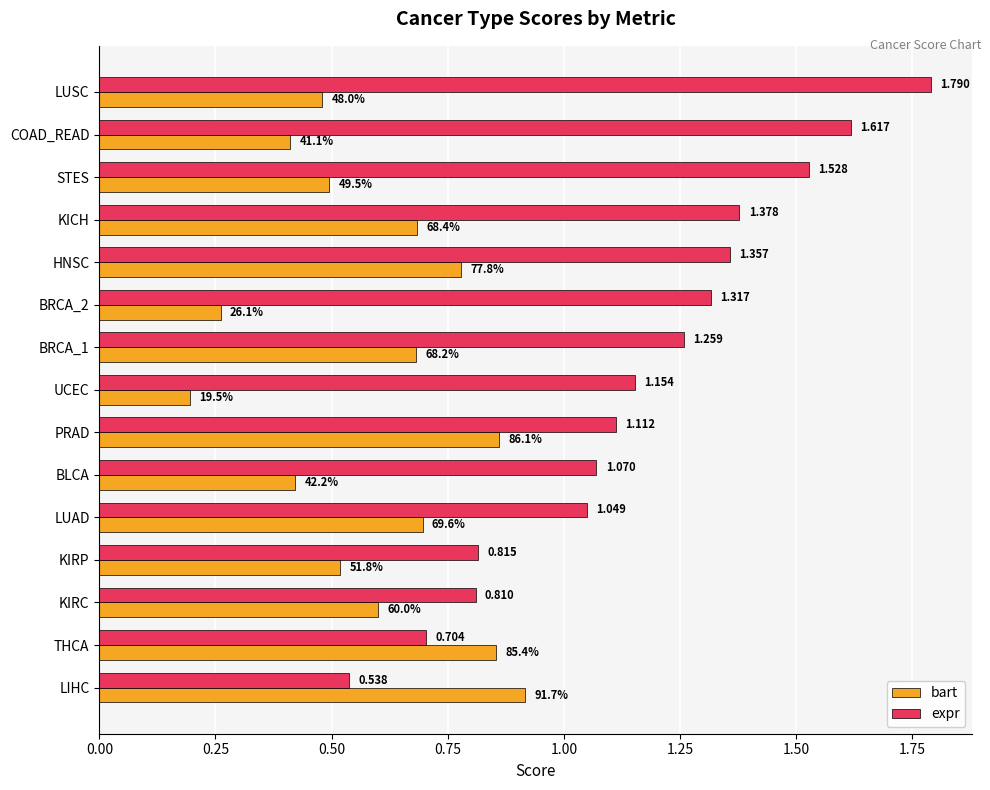

Where is bart nearest to the value 0?

UCEC